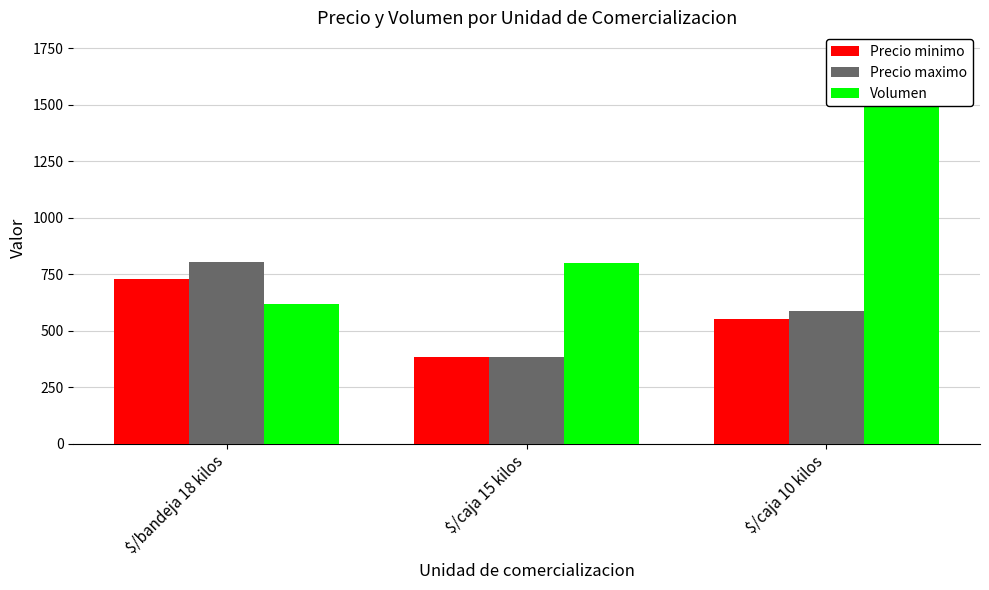

At which label does Precio minimo reach its minimum?

$/caja 15 kilos